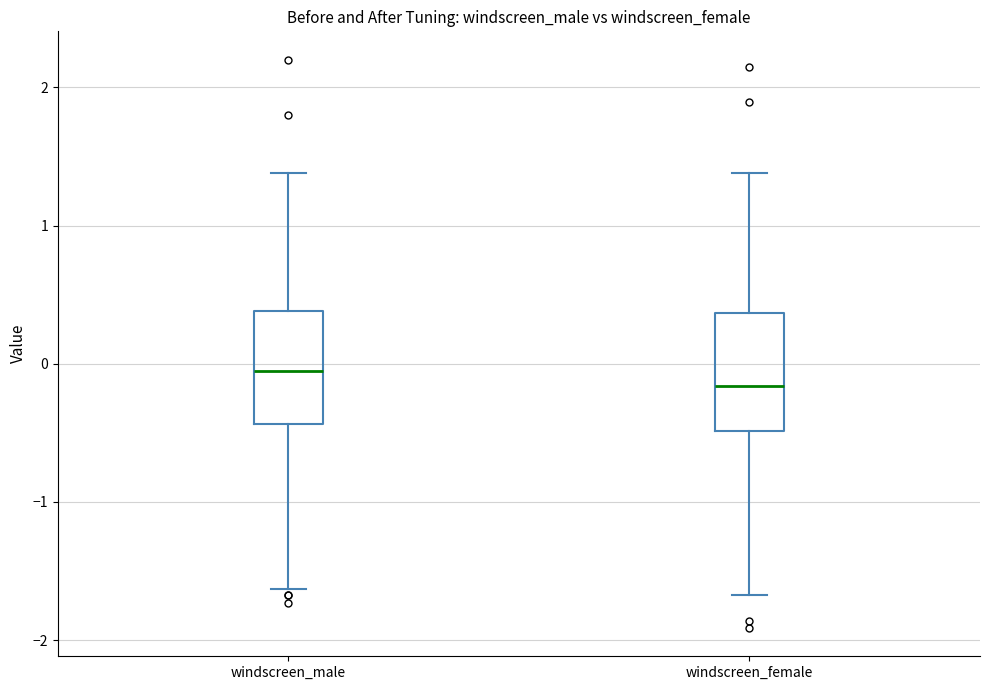

Where does the upper whisker of the box for windscreen_male end on the y-axis? The values are not printed on the chart, so give them approximately, as read against the axis.

1.4